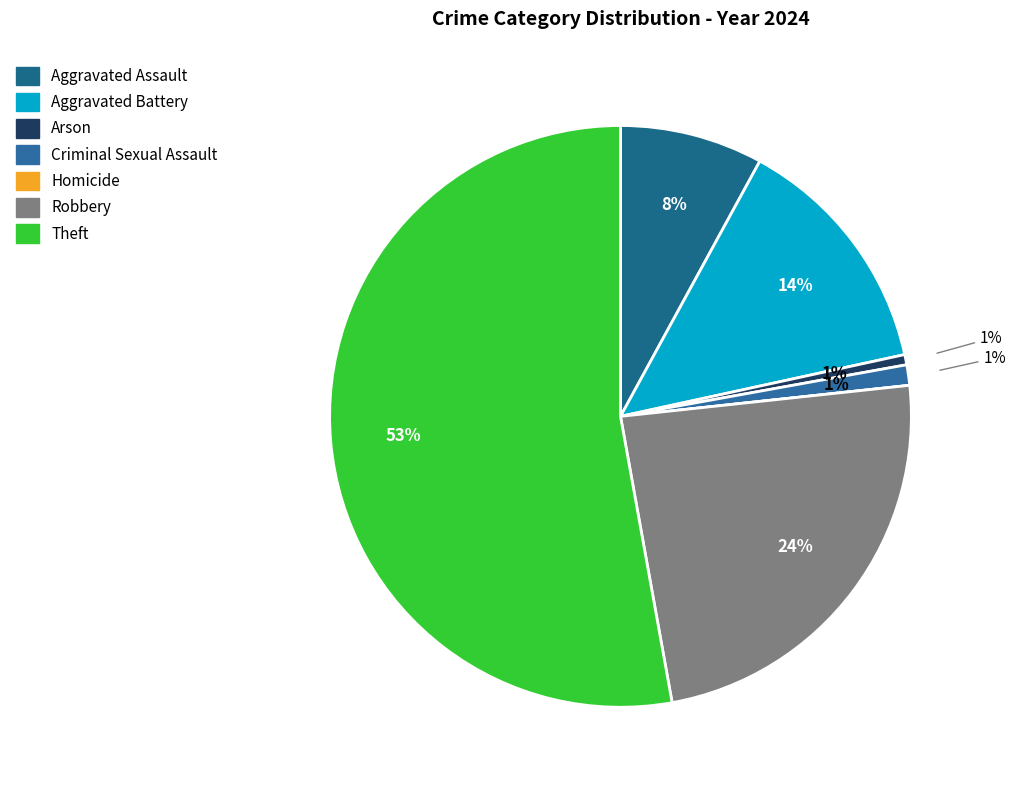

How many segments does this pie chart have?

7